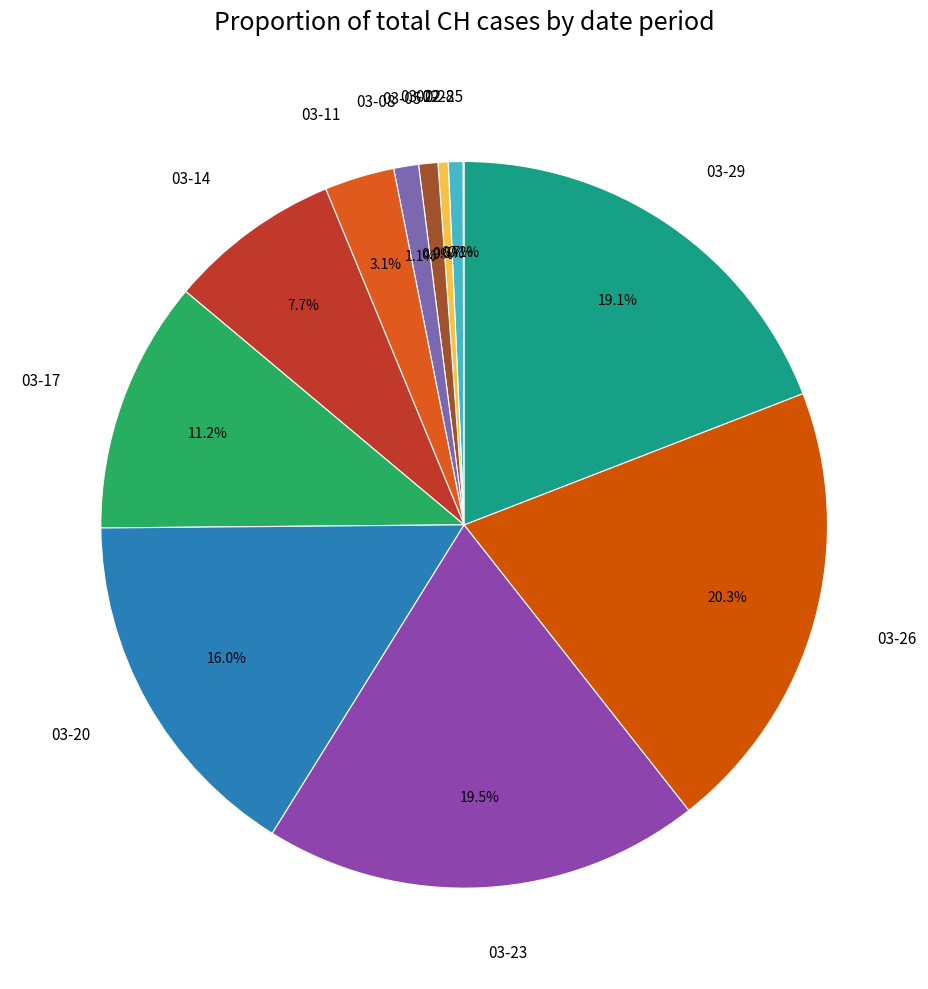

Is there a majority slice in this chart?

No